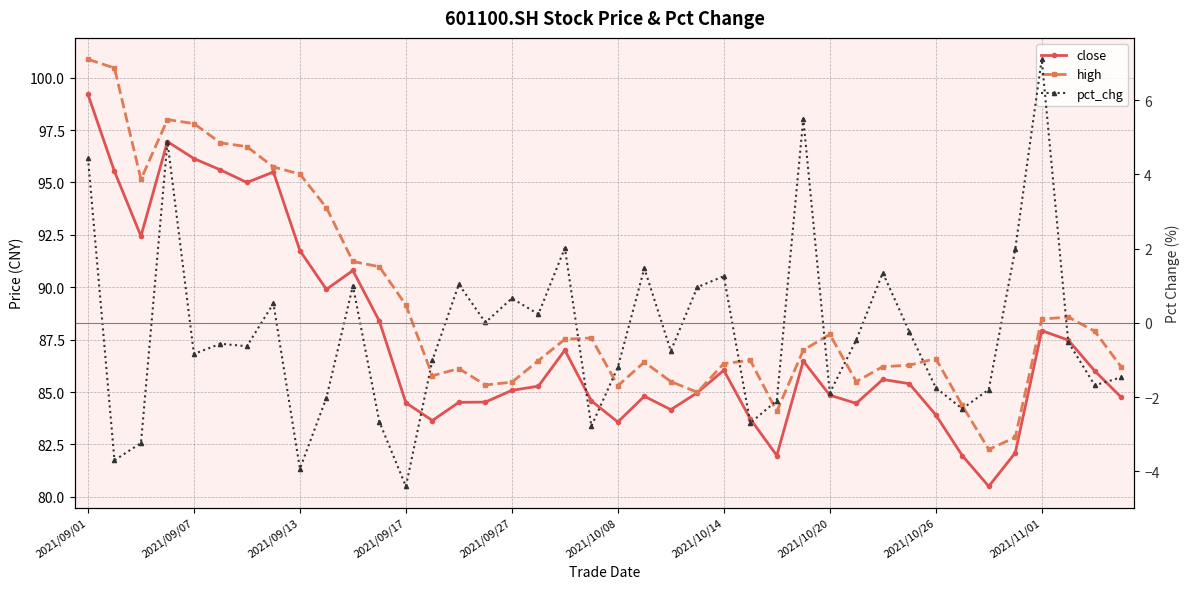

Does the chart display data point markers on the line(s)?

Yes